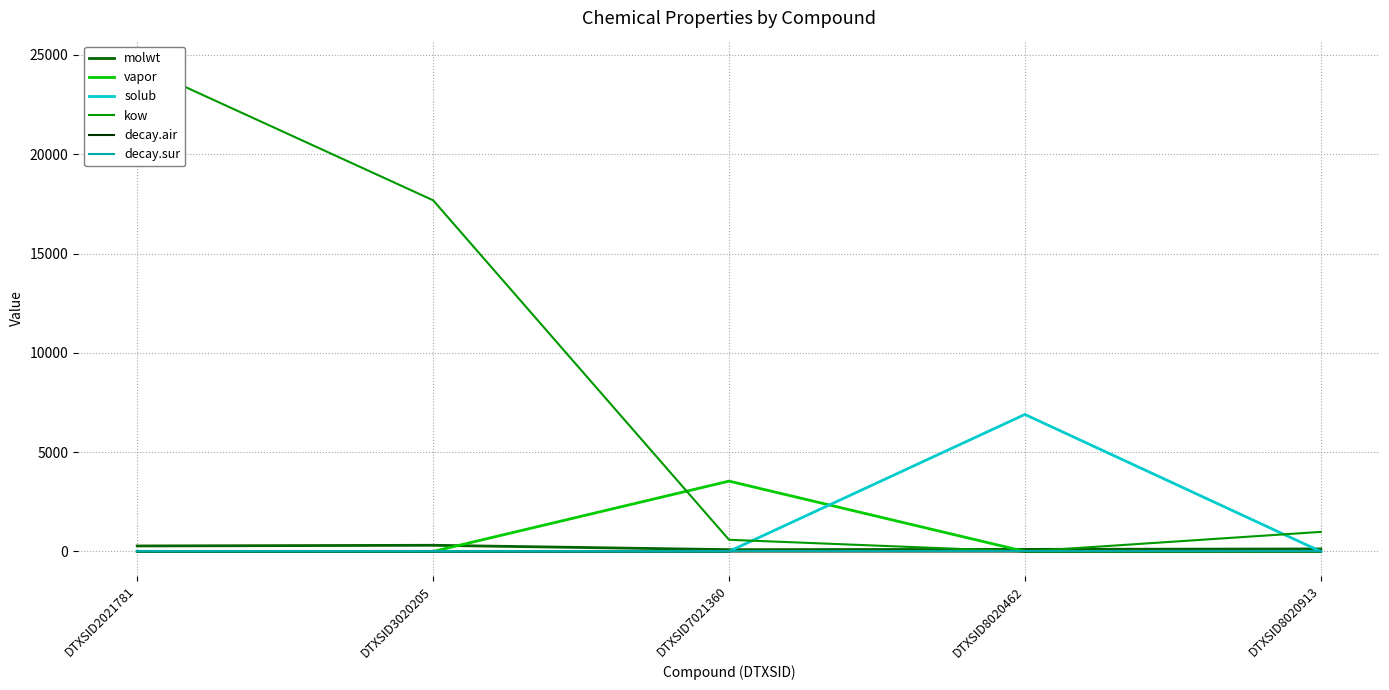

The value of kow at DTXSID8020462 is 0.1. True or false?

False